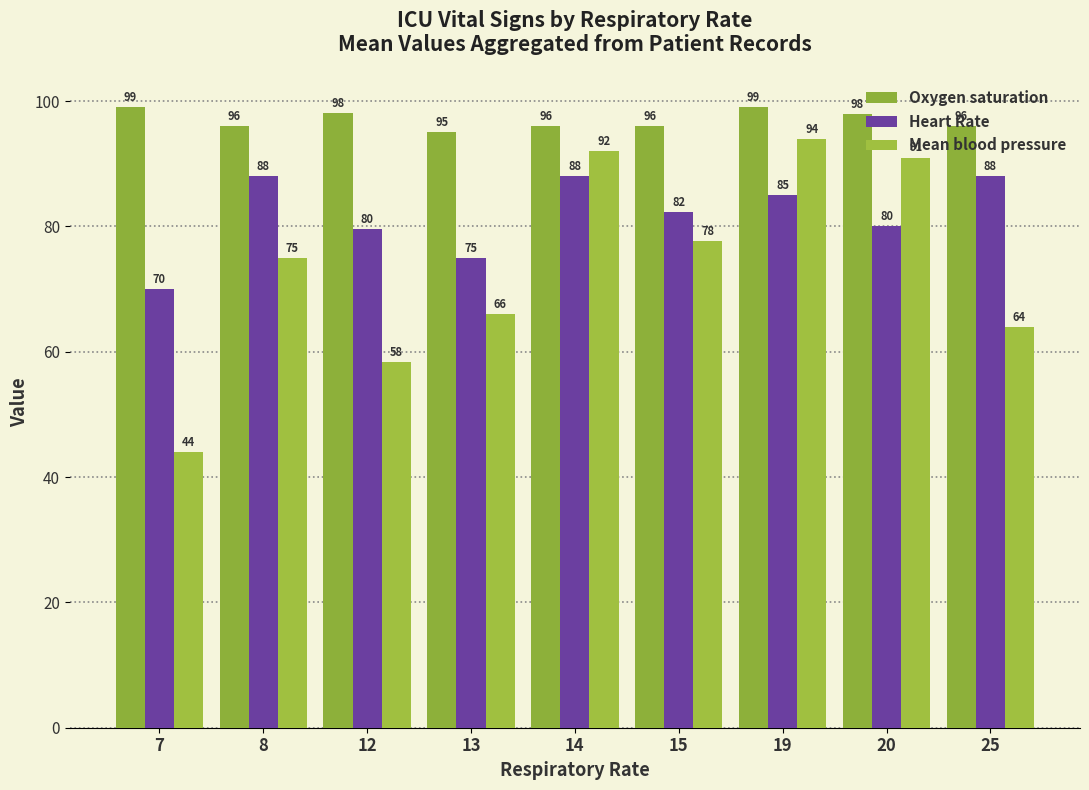

Reading left to right, what are all the values shown in this chart?

Oxygen saturation: 7=99.0	8=96.0	12=98.1	13=95.0	14=96.0	15=96.0	19=99.0	20=98.0	25=96.0
Heart Rate: 7=70.0	8=88.0	12=79.6	13=75.0	14=88.0	15=82.3	19=85.0	20=80.0	25=88.0
Mean blood pressure: 7=44.0	8=75.0	12=58.4	13=66.0	14=92.0	15=77.7	19=94.0	20=91.0	25=64.0